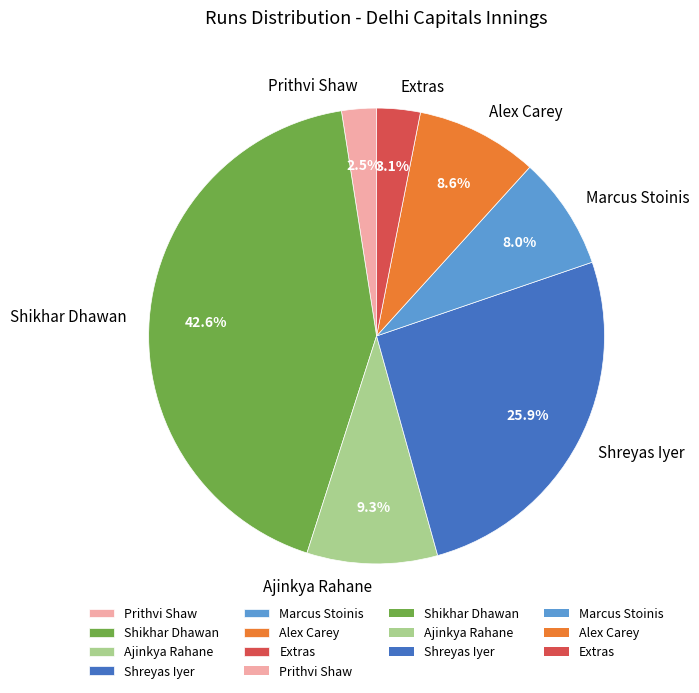

Is there any slice that represents more than half of the pie?

No